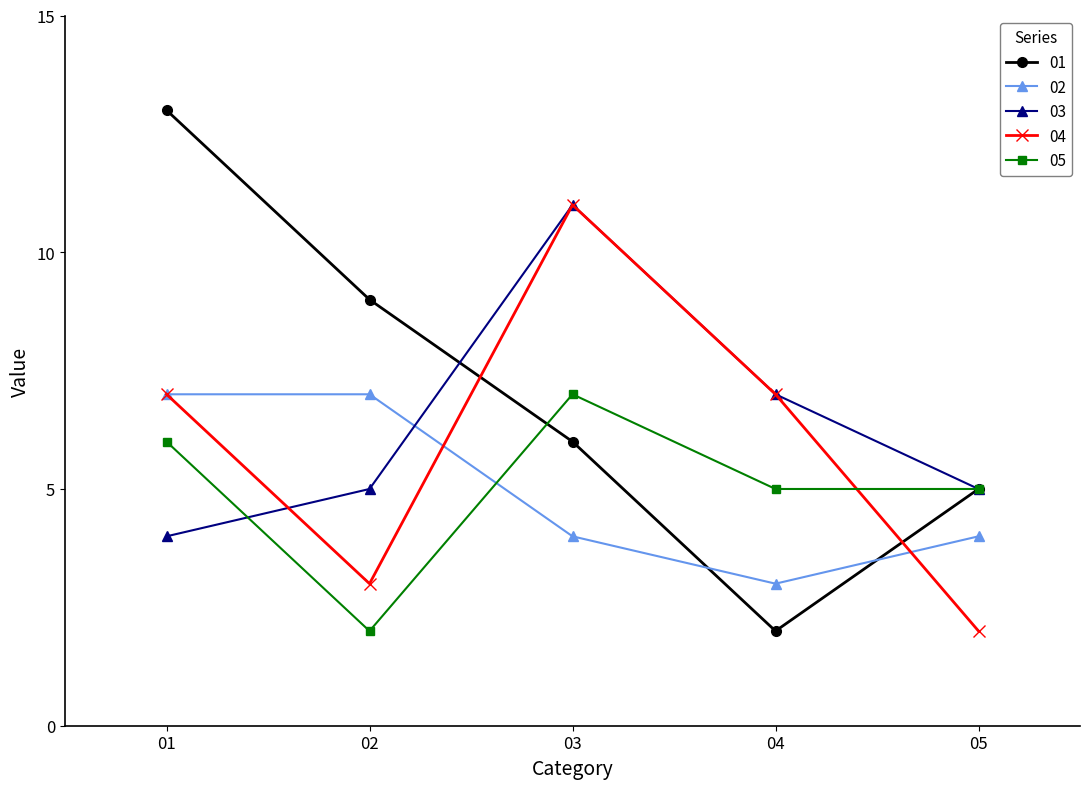

Is it true that 03 equals 1 at 01?

False